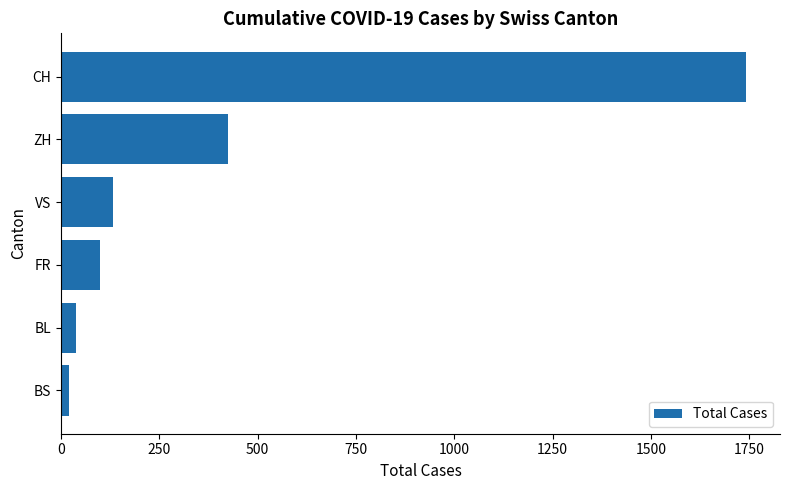

What is the change in value from ZH to VS?

-292